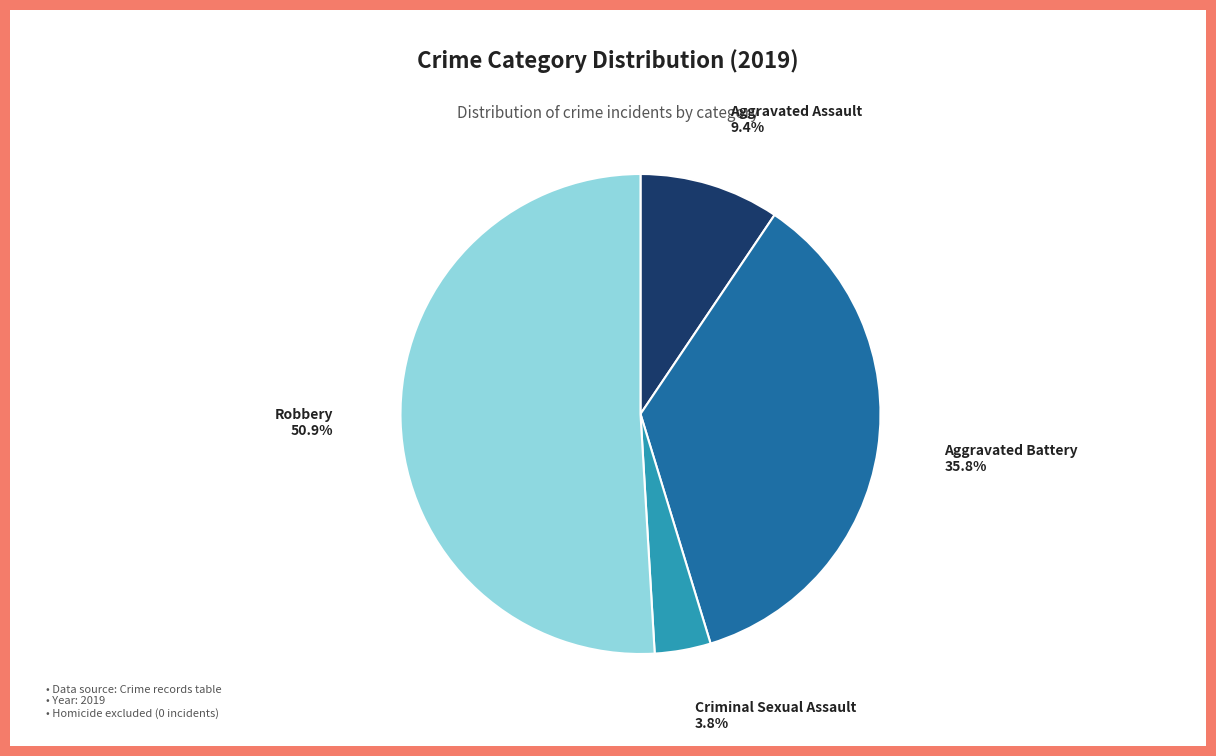

Is there any slice that represents more than half of the pie?

Yes